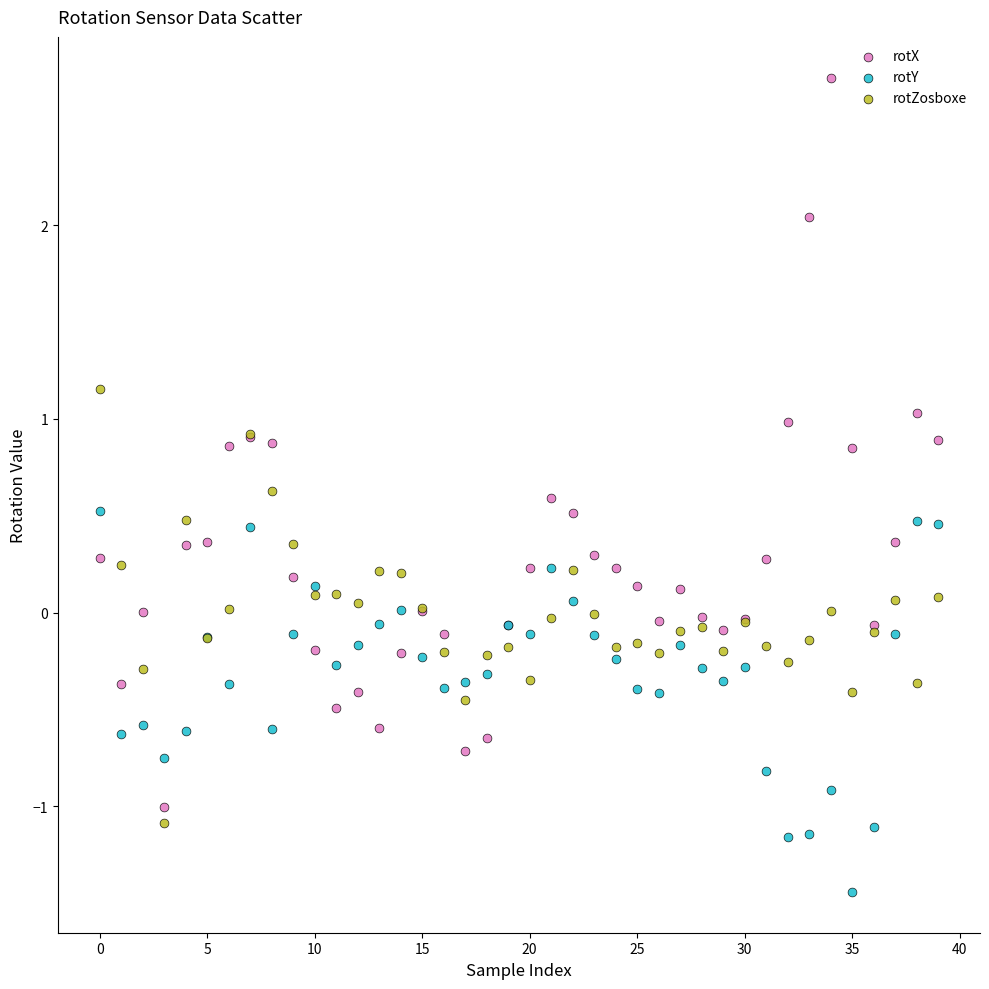

Which series has the largest Y range (max minus min)?

rotX